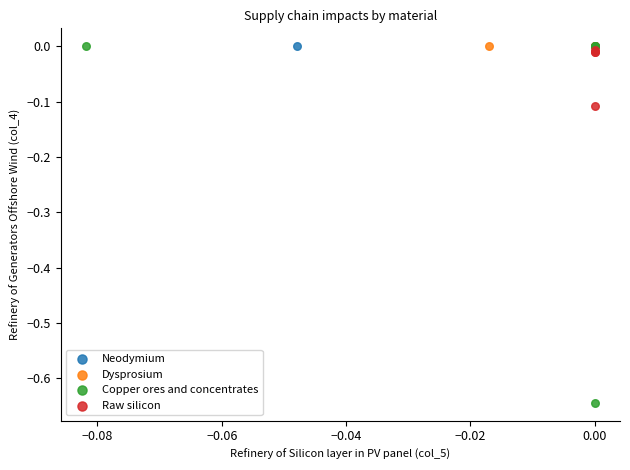

Which series contains the lowest Y value?

Copper ores and concentrates